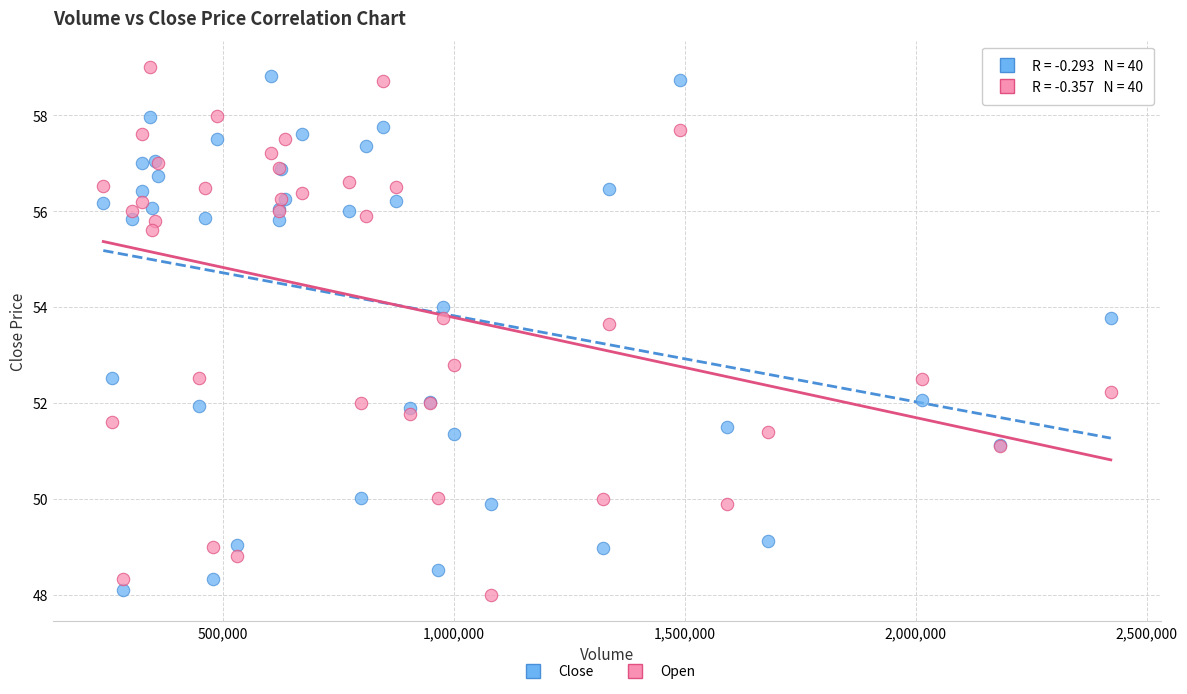

What is the X range (max minus min) for the scatter plot?

2182058.0